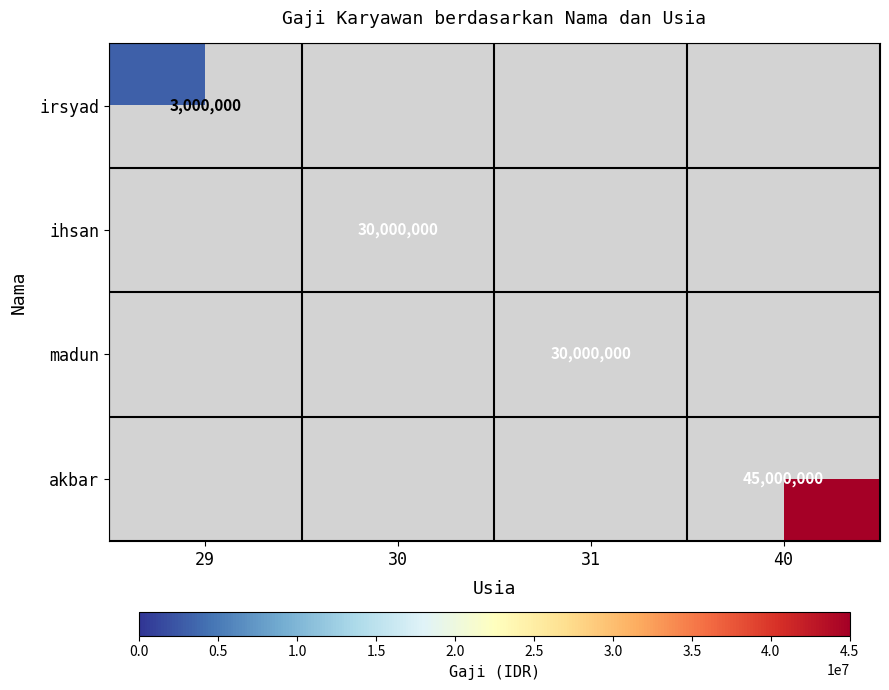

Which has a higher value, 29 or 31?

31